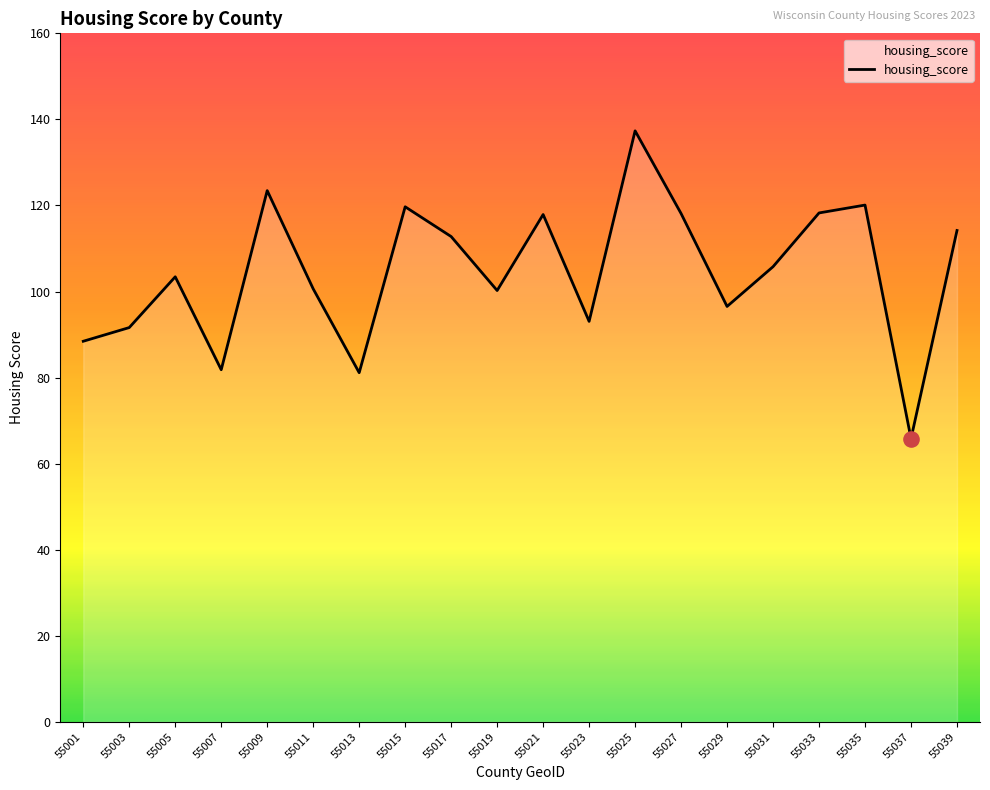

What is the change in value from 55003 to 55015?

+28.1